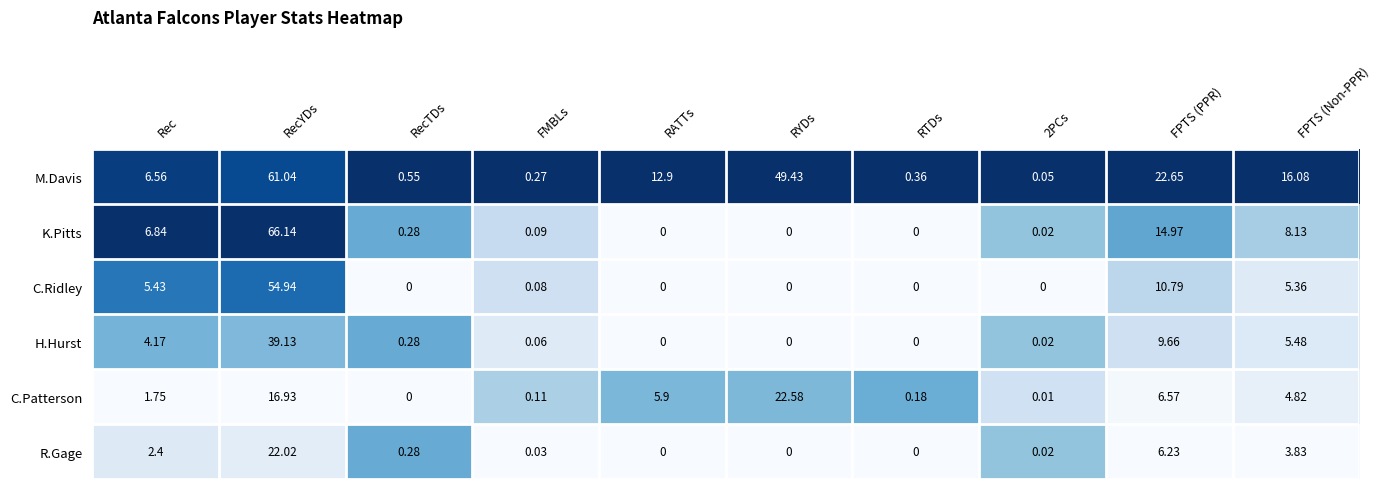

At which category is the sum across all series the highest?

RecYDs